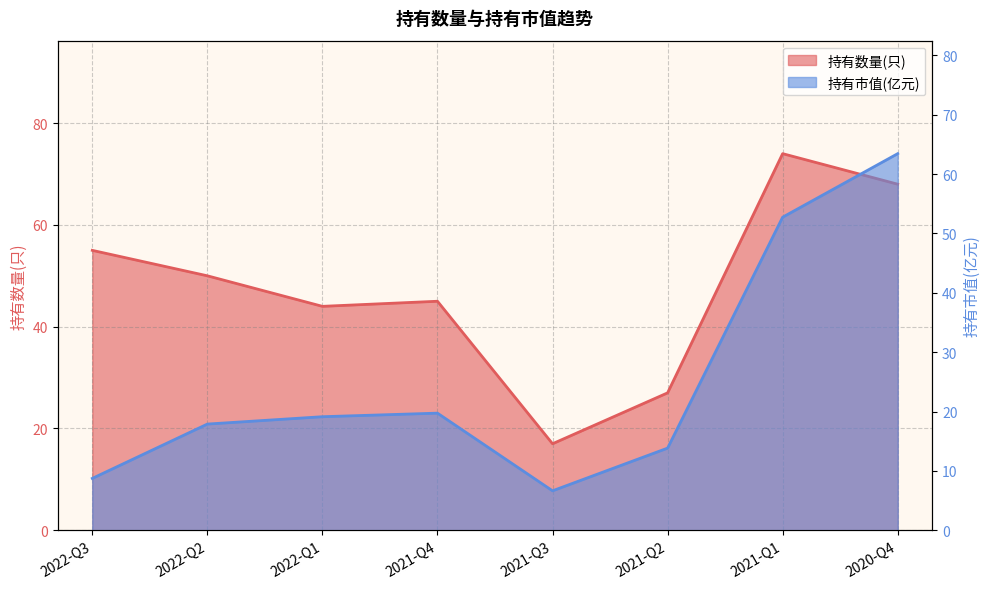

True or false: 持有数量(只) and 持有市值(亿元) intersect in this chart.

False